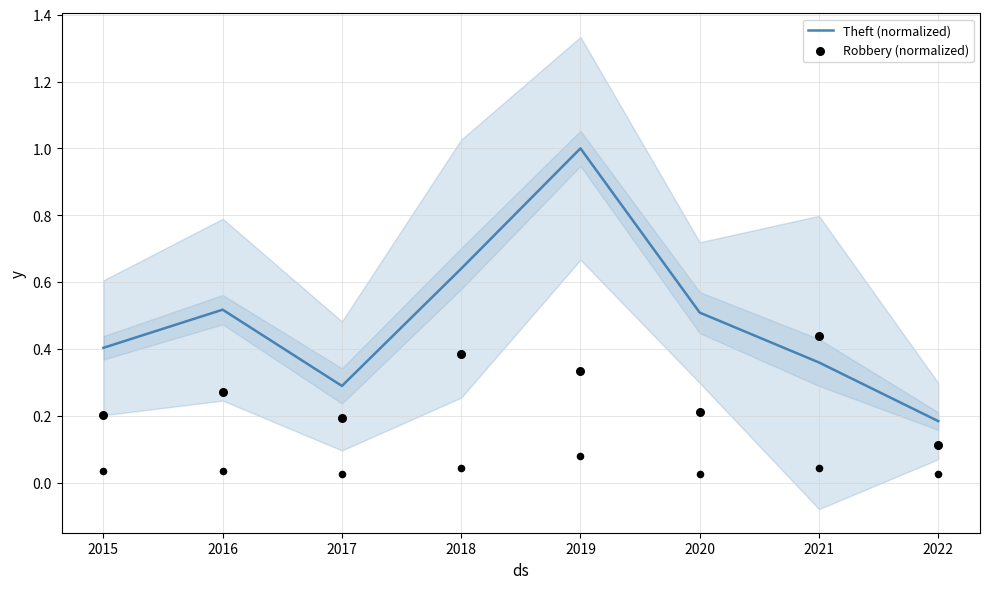

Which series contains the highest Y value?

Theft (normalized)